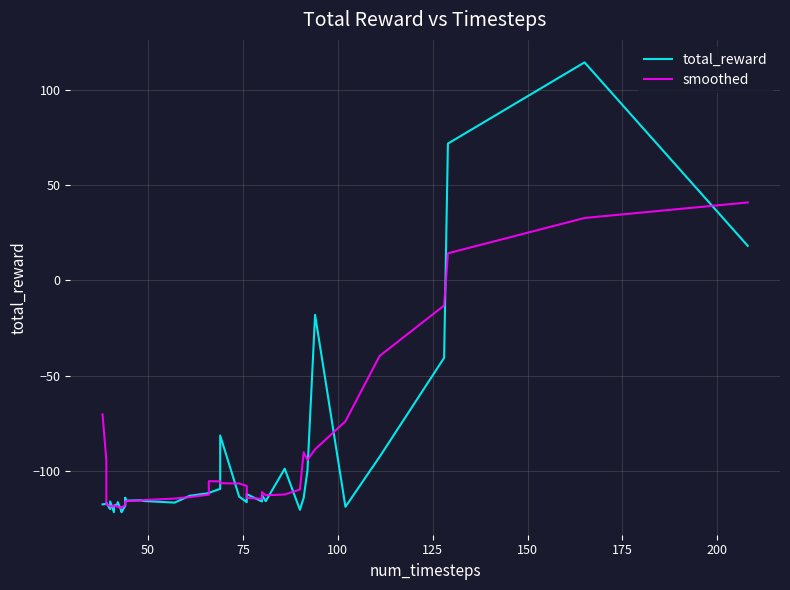

List the series in order of their peak value, highest first.

total_reward, smoothed